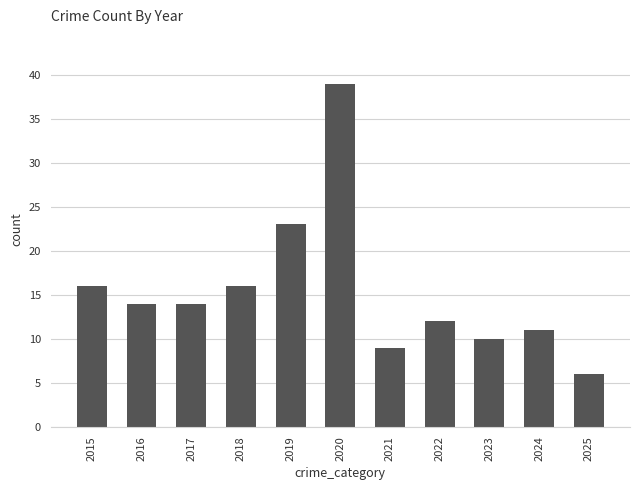

What is the greatest value displayed?

39